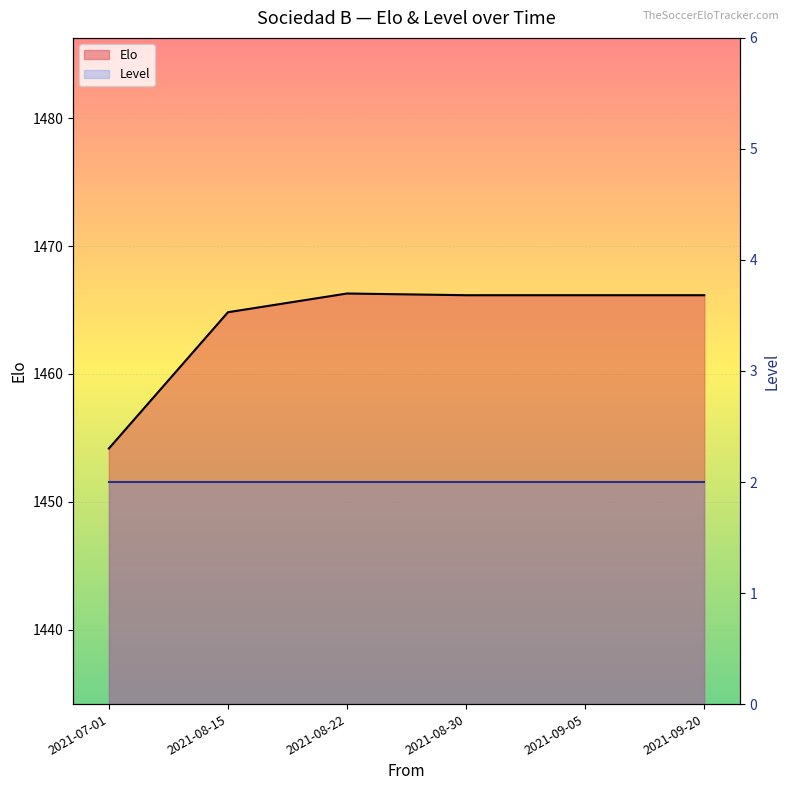

At which category does the chart reach its minimum across all series?

2021-07-01